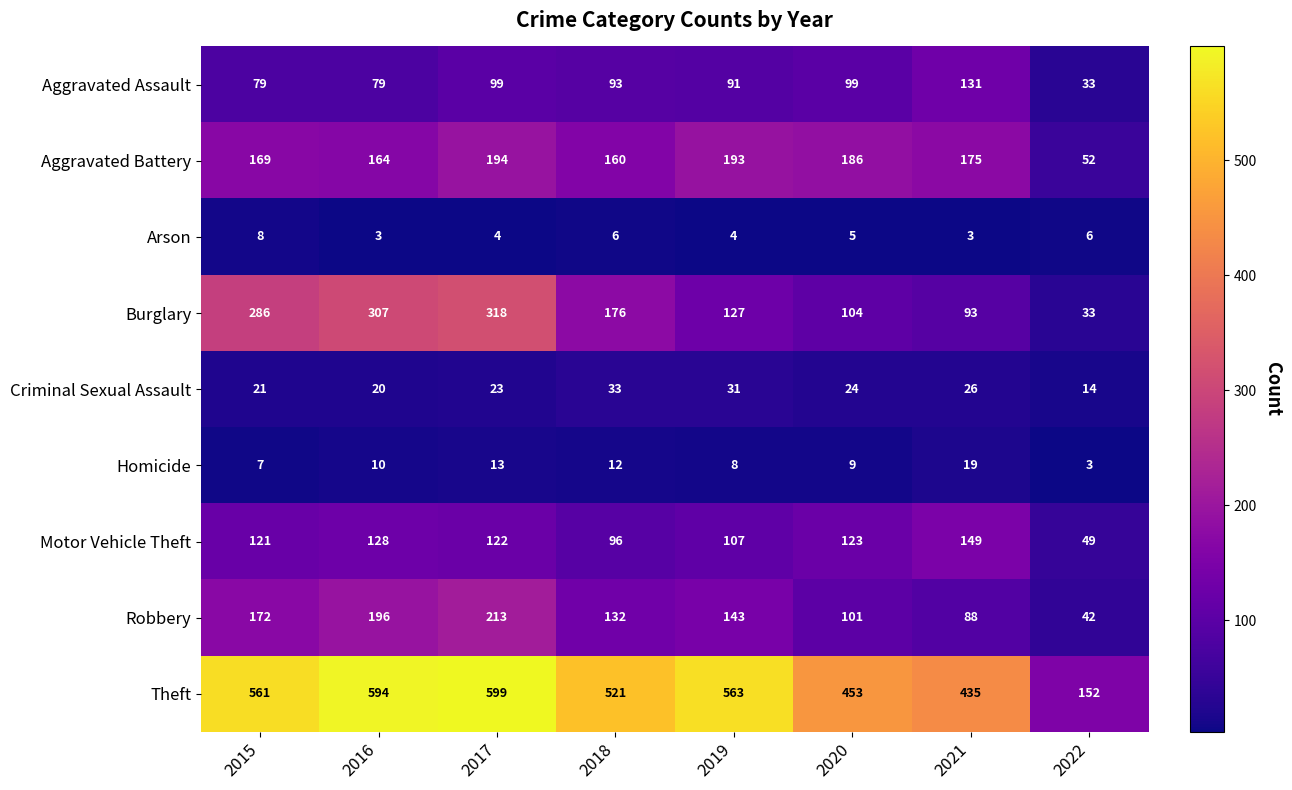

Which series has the largest total across all categories?

Theft